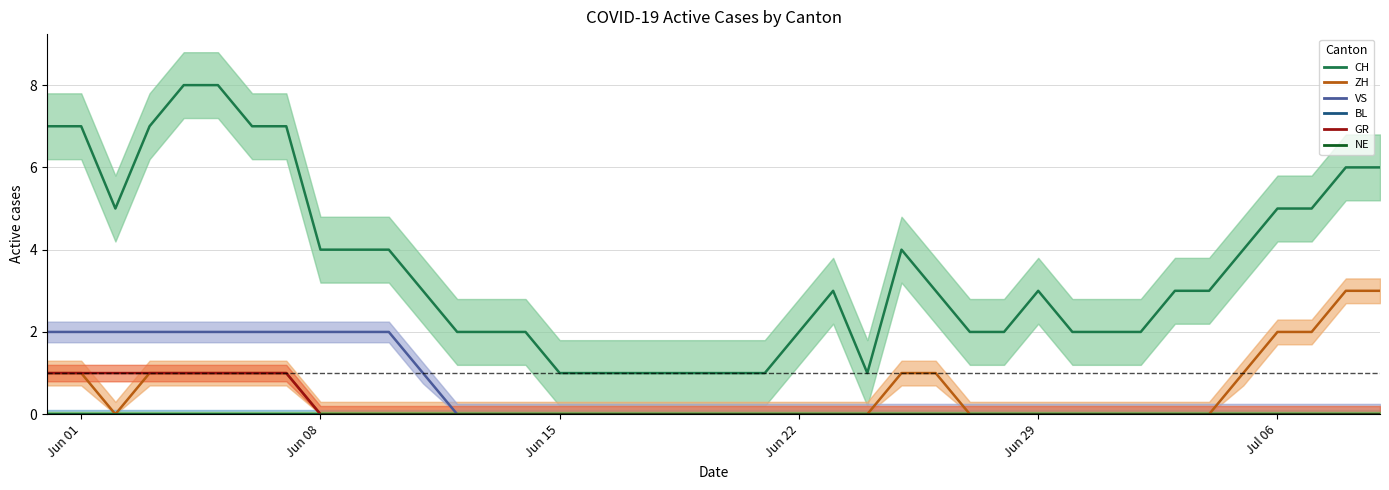

Rank the series by their maximum value, from highest to lowest.

CH, ZH, VS, GR, BL, NE